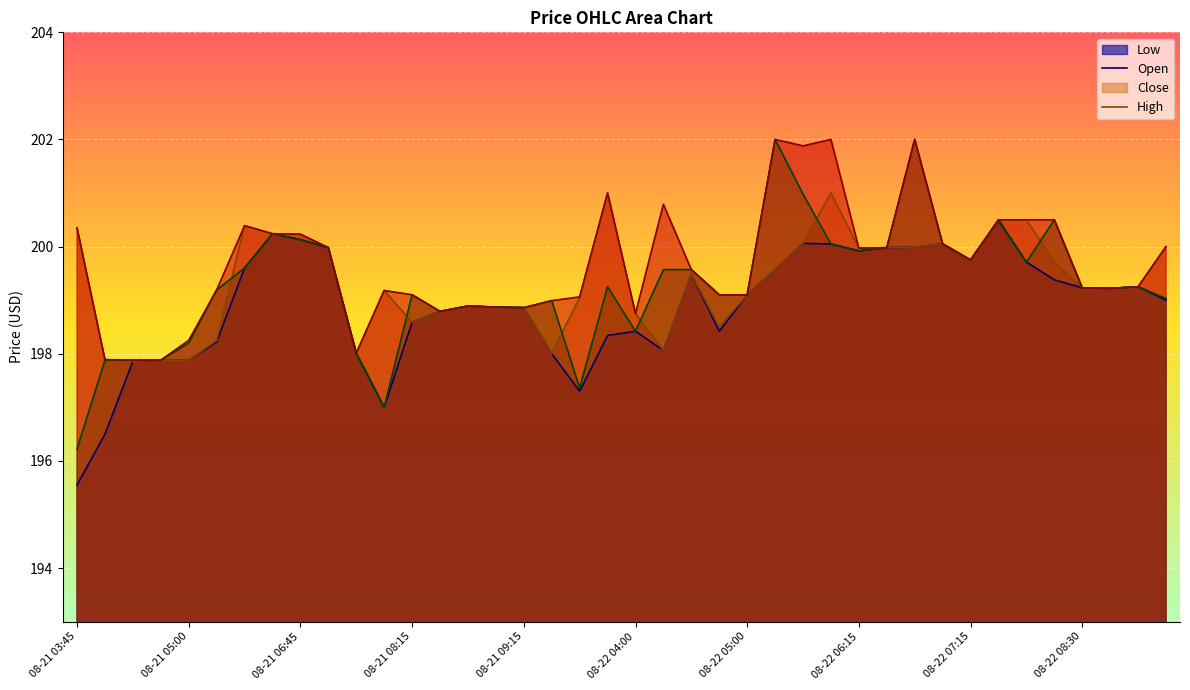

Read the Open value at 08-22 05:00.

199.1